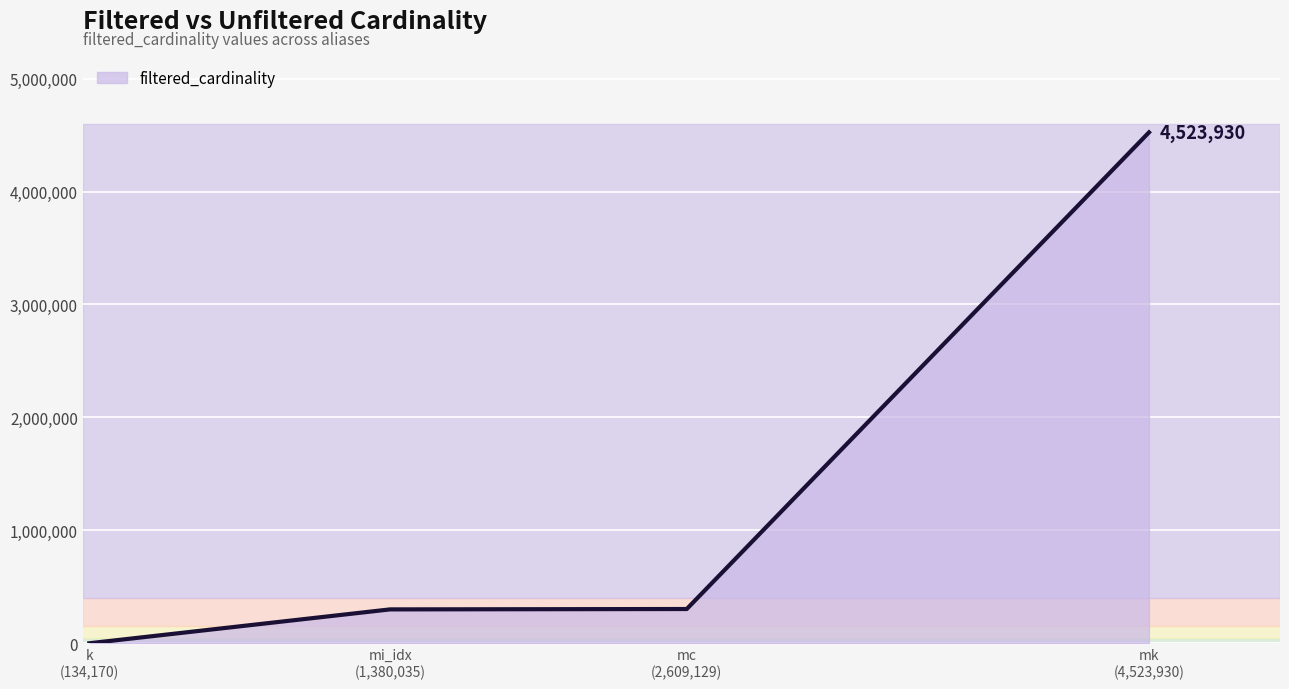

True or false: there are more than 2 points higher than both neighbors.

False